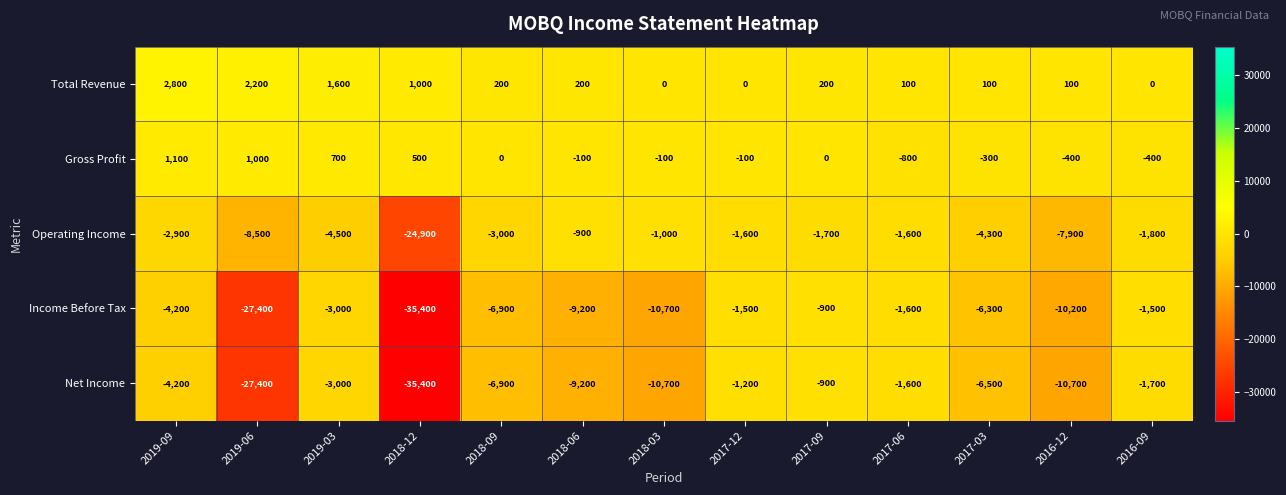

The value of Gross Profit at 2017-06 is -246. True or false?

False